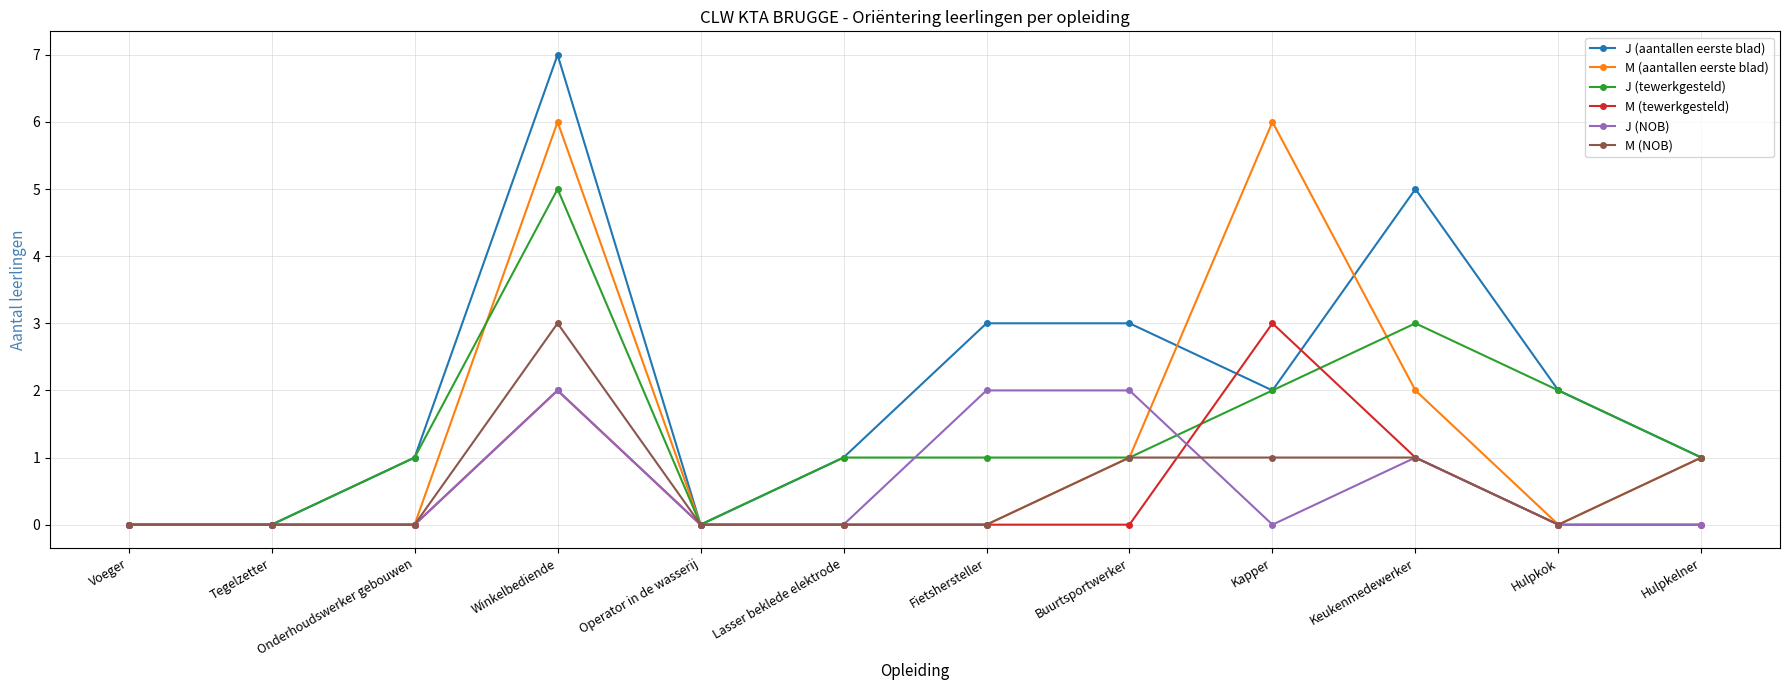

True or false: J (NOB) has more than 1 interior local peaks.

True